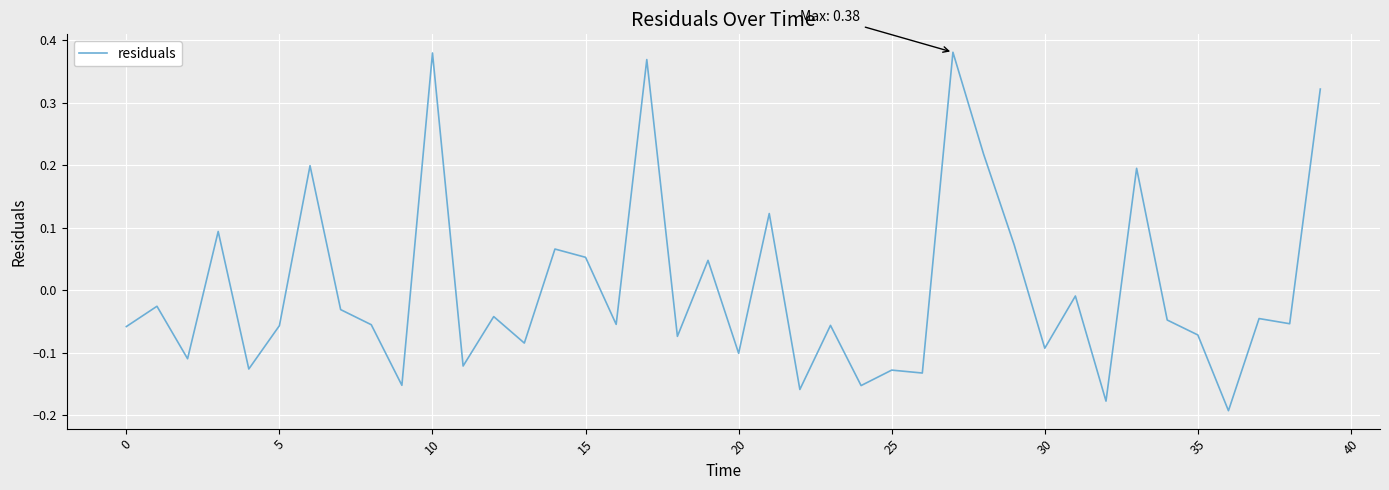

What is the difference between the maximum and minimum values?

0.6